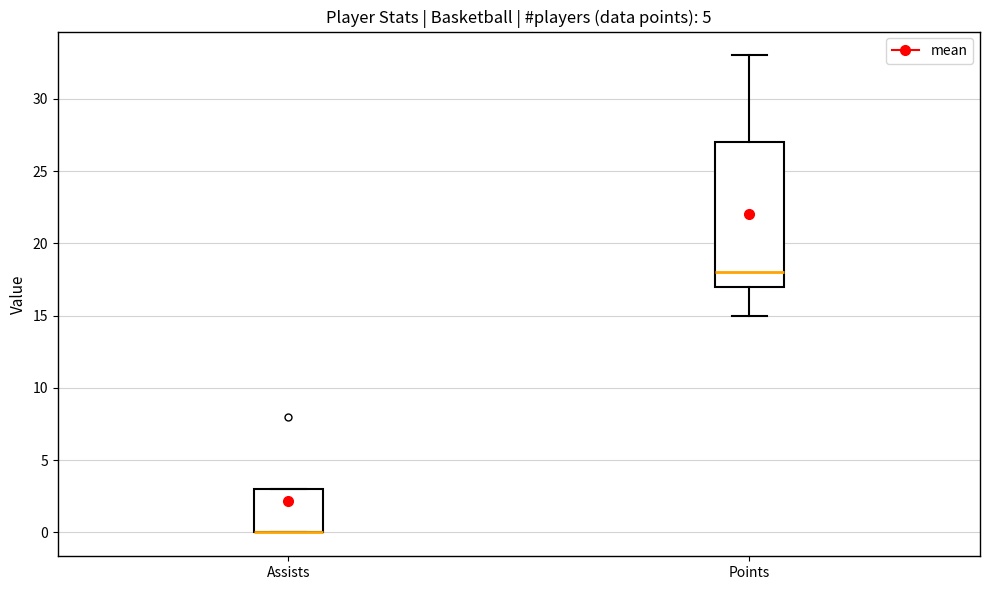

Reading left to right, transcribe this box plot: for each box, give where its median line is, the range the box spans, and where its two whiskers end, as read against the y-axis. The values are not printed on the chart, so give them approximately, as read against the axis.

Assists: median 0 (drawn on the box's lower edge), box 0 to 3, whiskers 0 to 3
Points: median 18, box 17 to 27, whiskers 15 to 33